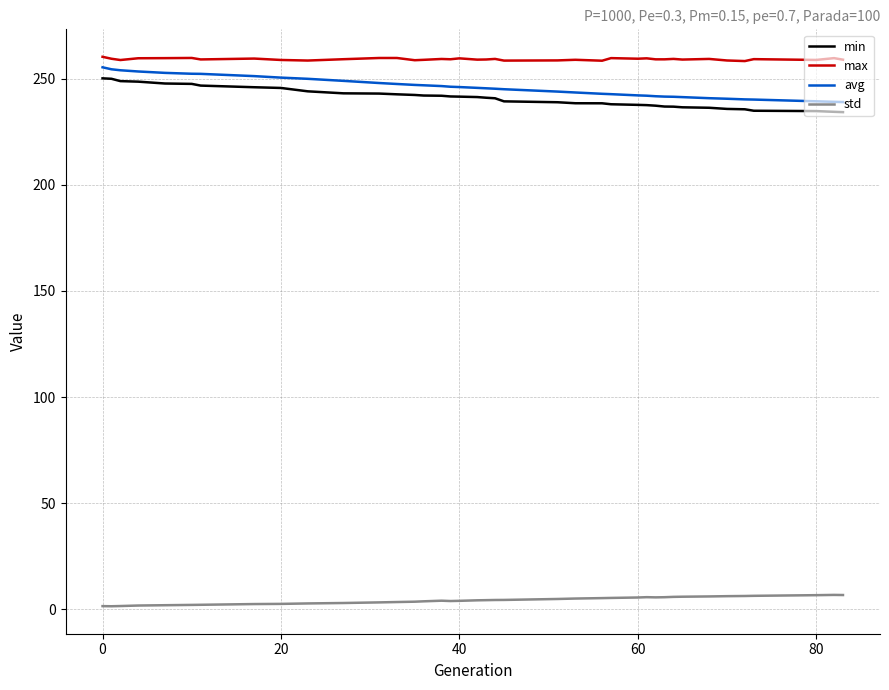

True or false: avg and std cross at least once.

False